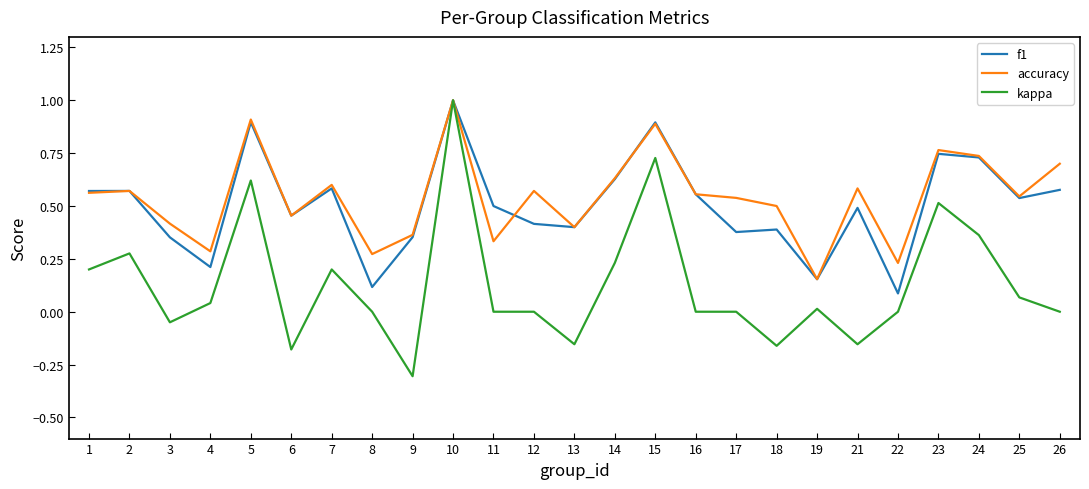

What is the smallest value displayed?

-0.3